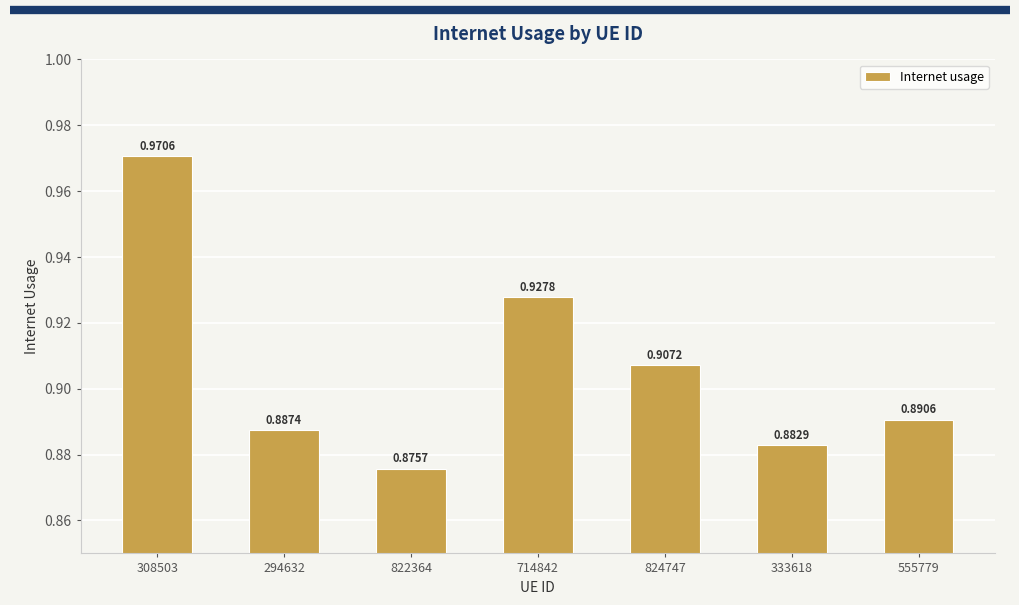

List the labels in order of value, largest first.

308503, 714842, 824747, 555779, 294632, 333618, 822364